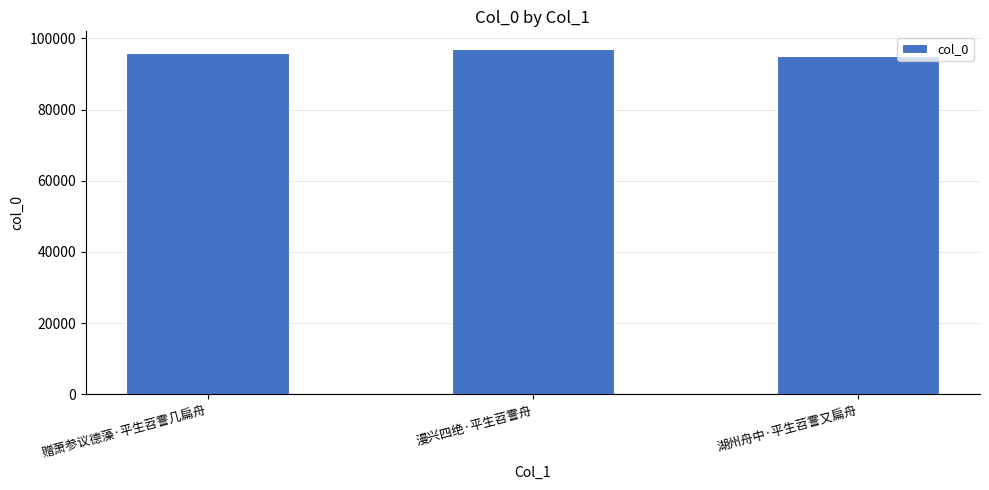

The value at 赠萧参议德藻·平生苕霅几扁舟 is 95991. True or false?

True